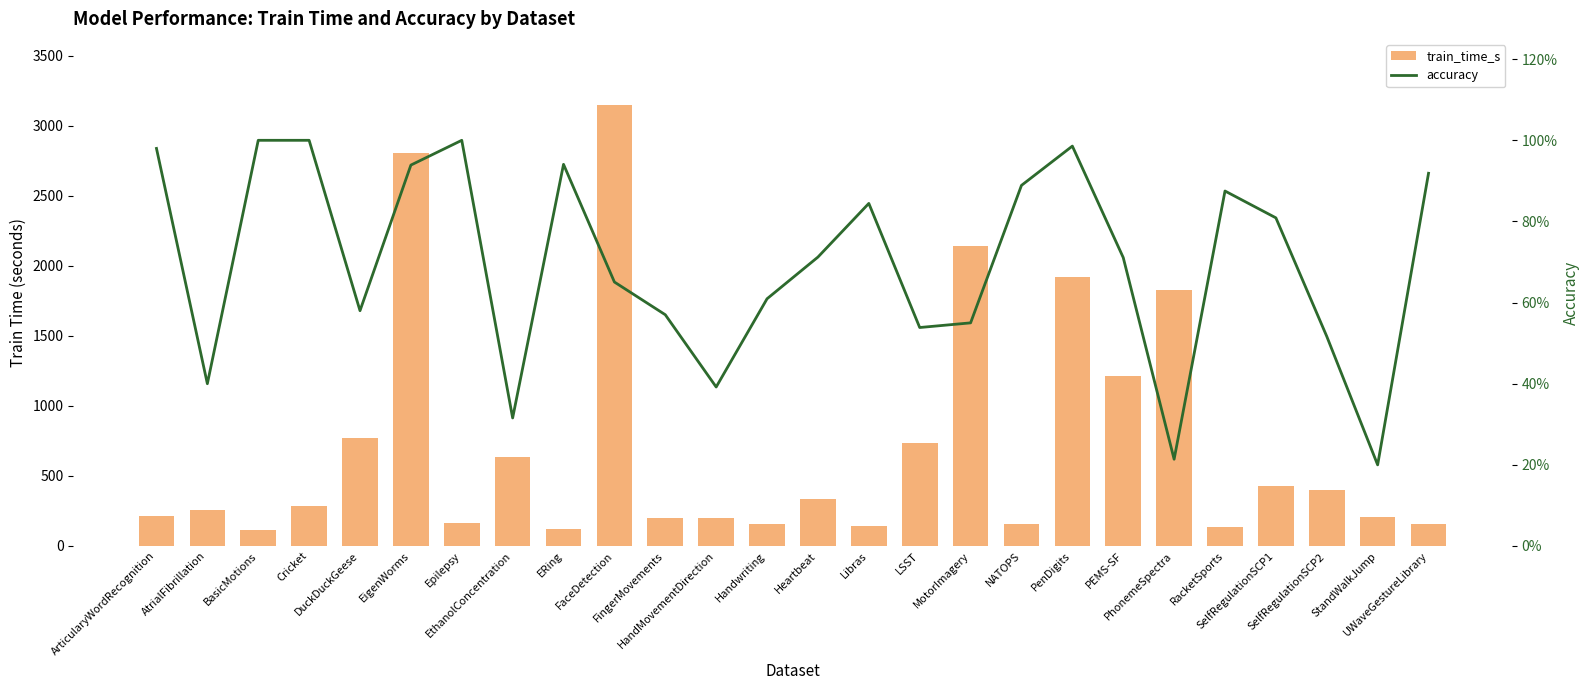

What is the value of the train_time_s bar at the 25th from the left?

208.0